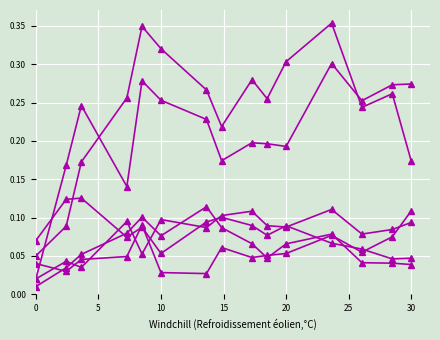

Reading left to right, transcribe all the data shown in this chart.

species_0: 0.0	0.0	0.0	0.0	0.1	0.0	0.0	0.1	0.0	0.1	0.1	0.1	0.1	0.1	0.1
species_1: 0.1	0.1	0.2	0.3	0.3	0.3	0.3	0.2	0.3	0.3	0.3	0.4	0.2	0.3	0.2
species_2: 0.0	0.0	0.1	0.1	0.1	0.1	0.1	0.1	0.1	0.0	0.1	0.1	0.0	0.0	0.0
species_3: 0.0	0.0	0.0	0.1	0.1	0.1	0.1	0.1	0.1	0.1	0.1	0.1	0.1	0.1	0.1
species_4: 0.0	0.2	0.2	0.1	0.3	0.3	0.2	0.2	0.2	0.2	0.2	0.3	0.3	0.3	0.3
species_5: 0.1	0.1	0.1	0.1	0.1	0.1	0.1	0.1	0.1	0.1	0.1	0.1	0.1	0.0	0.0